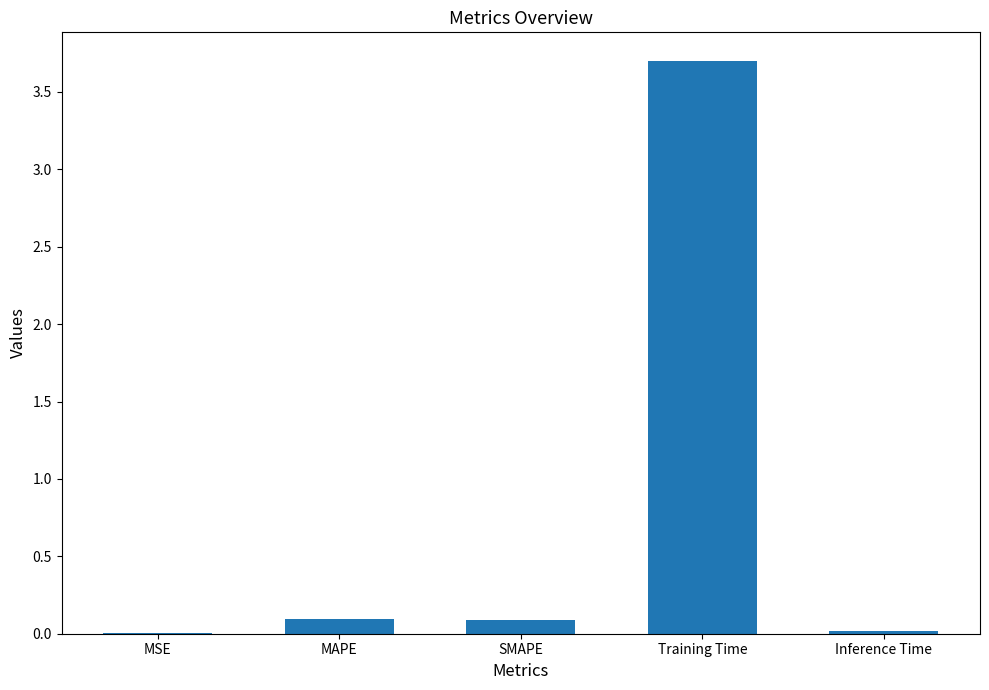

What is the sum of all values?

3.9